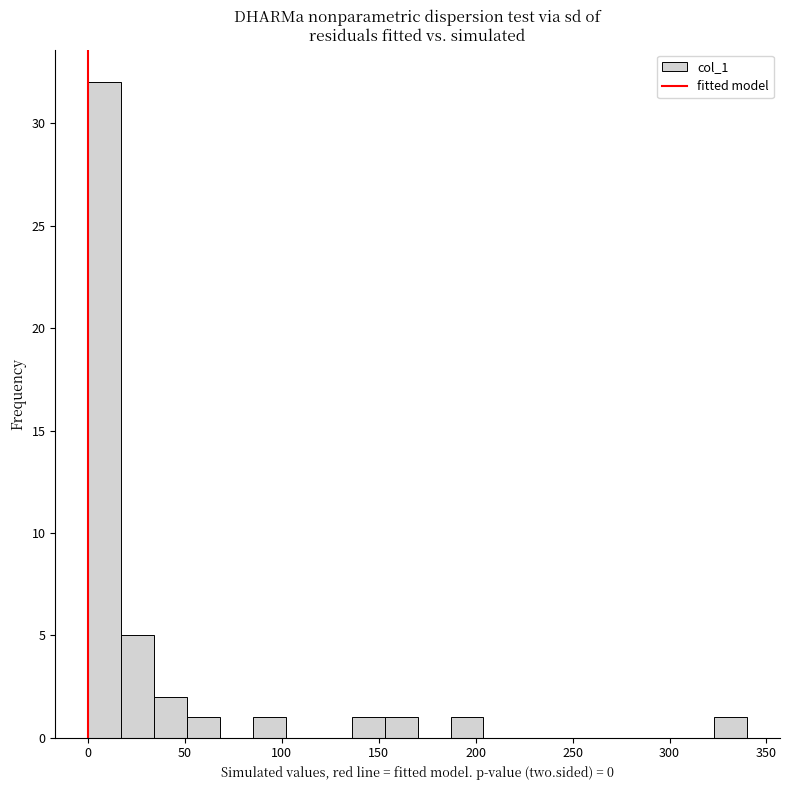

Around what value on the x-axis is the tallest bar? Give the approximate position of its centre, as read against the axis.

10